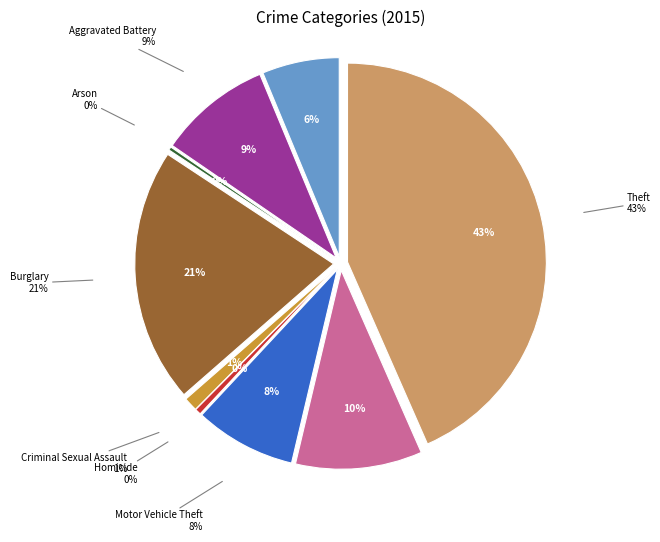

To the nearest percent, what is the average slice percentage?

11%